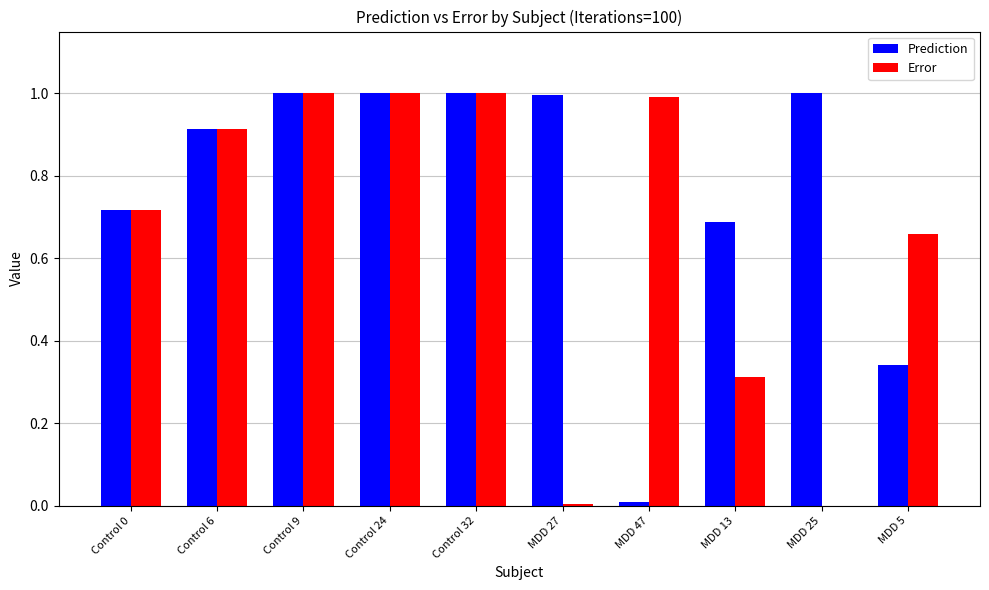

The Error series shows 1.0 at Control 0. True or false?

False